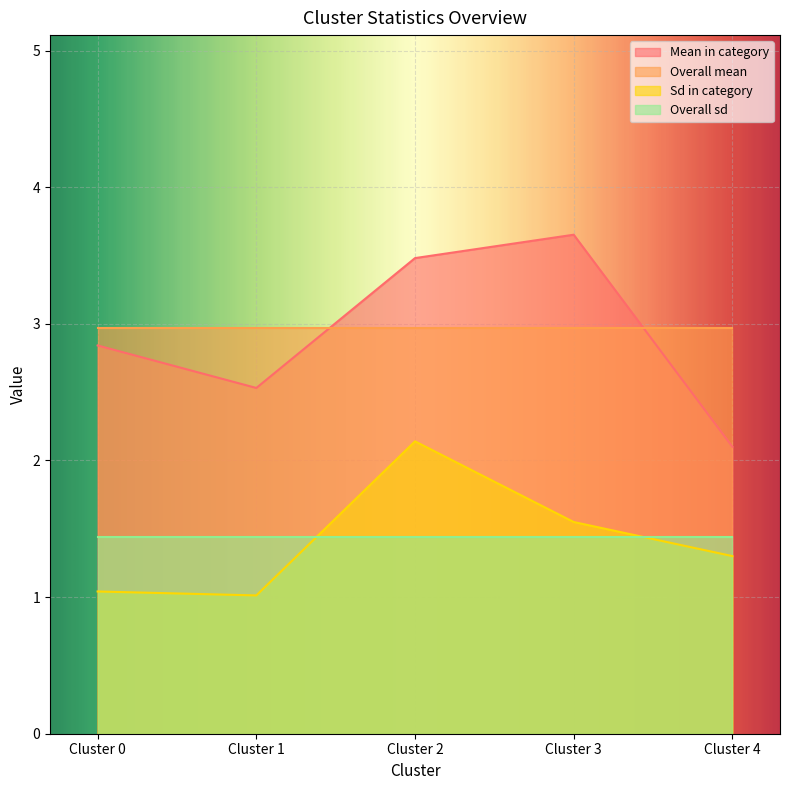

In Sd in category, how many points are lower than both neighbors (excluding endpoints)?

1